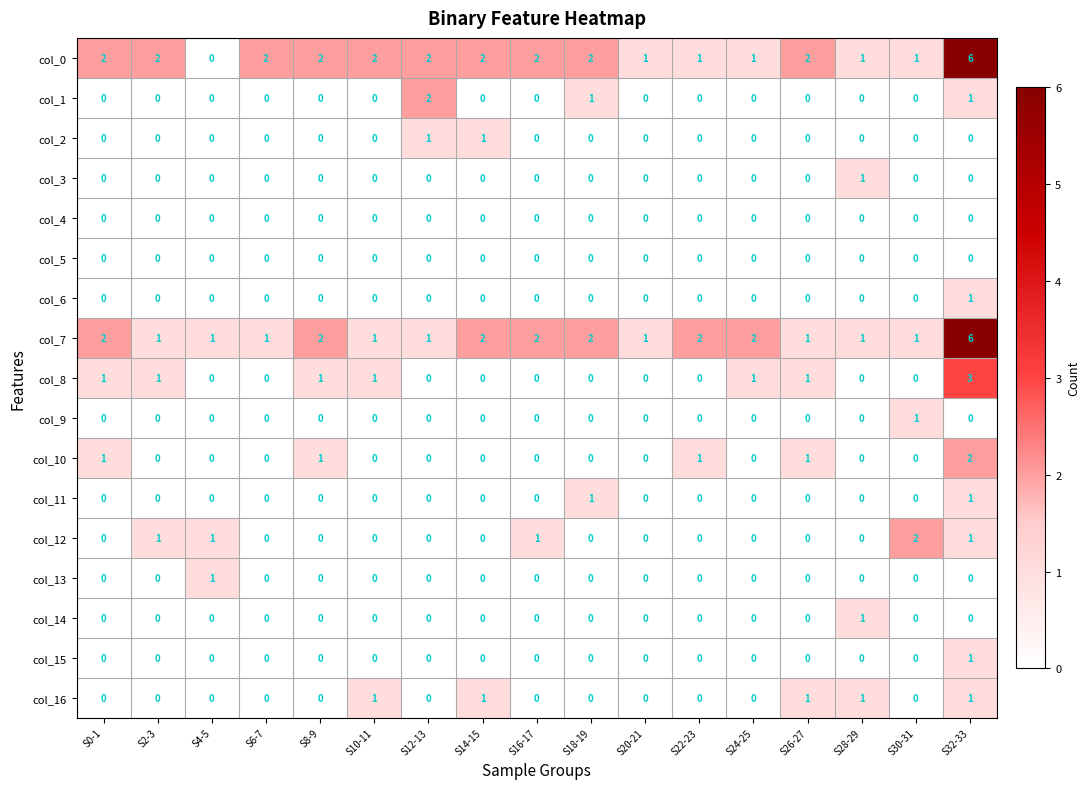

How many data points does each series have?

17